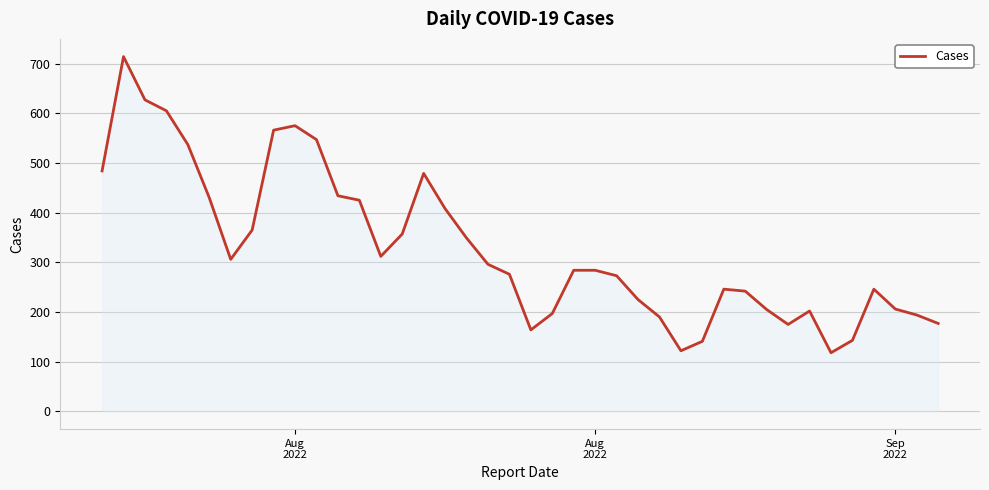

What is the minimum value shown in the chart?

118